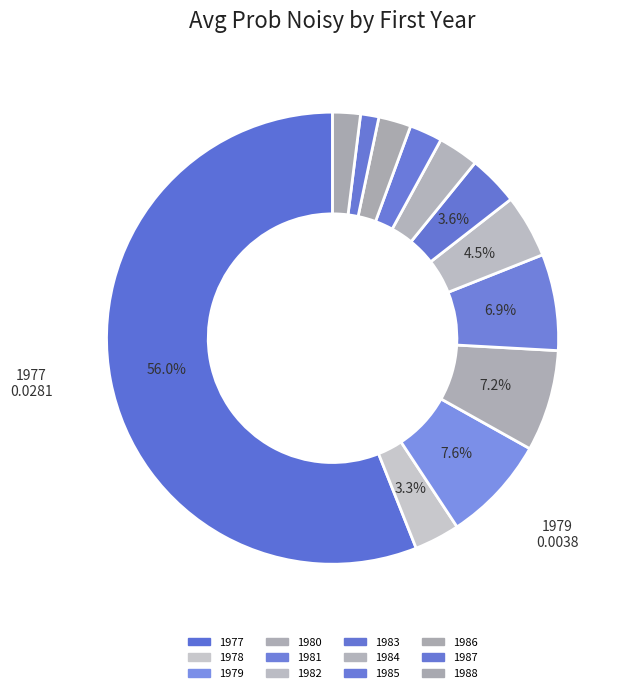

How much of the chart is everything except 1984?

97.1%